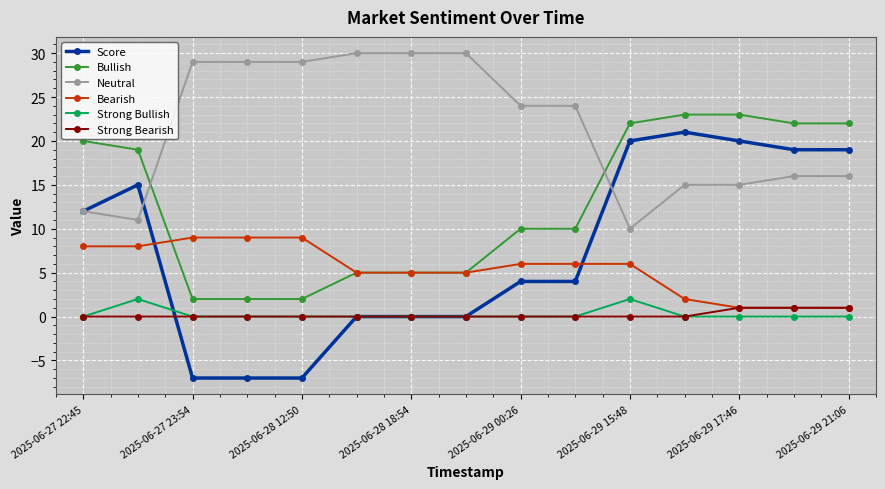

How many lines are shown in the chart?

6